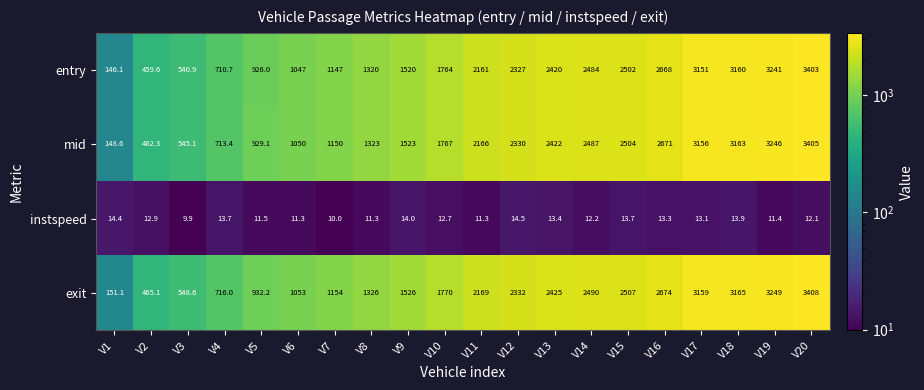

What is the difference between the entry values at V2 and V10?

1304.4